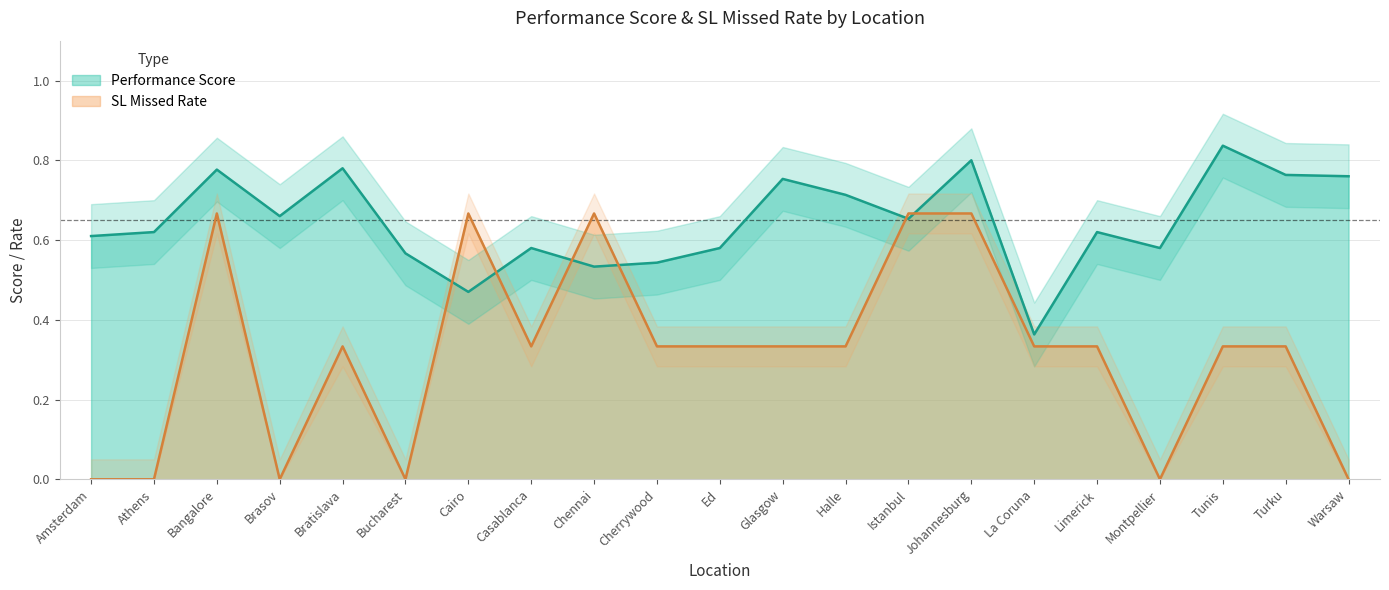

What is the sum of the SL Missed Rate values at Bucharest and Turku?

0.3